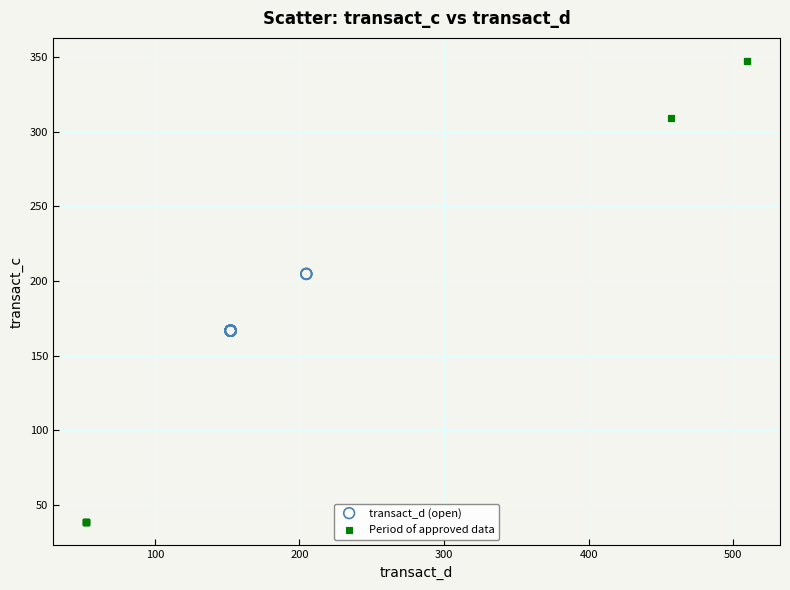

What are all the series names shown in the legend?

transact_d (open), Period of approved data